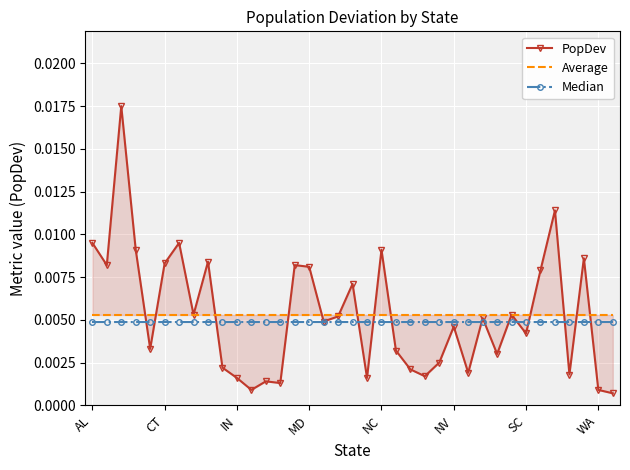

Rank the series by their maximum value, from lowest to highest.

Median, Average, PopDev